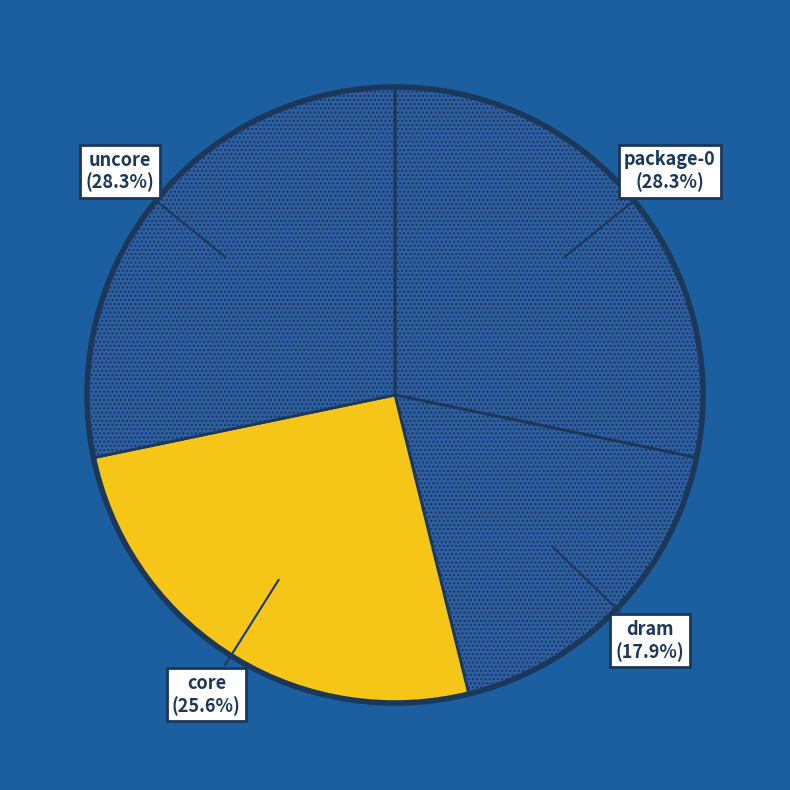

Combined, do core and dram account for over 50%?

No